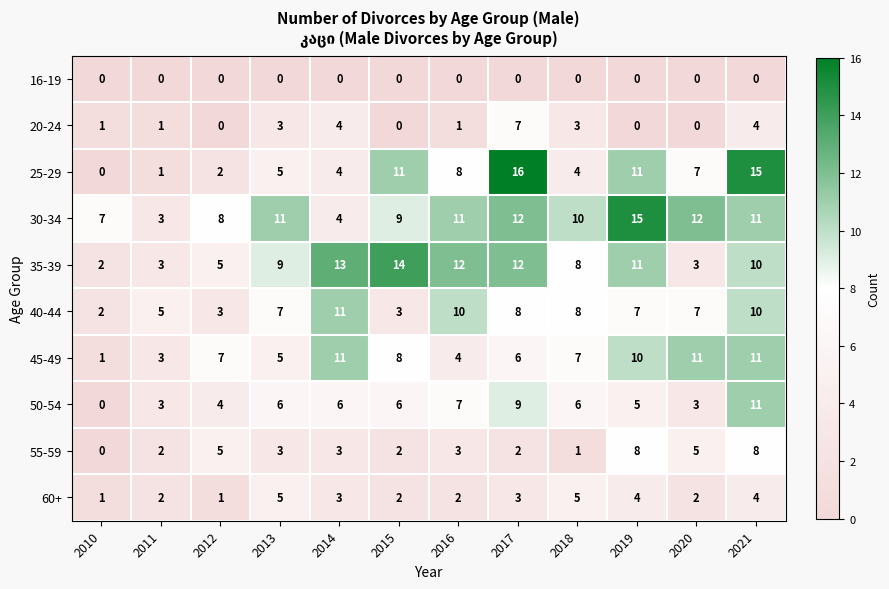

How many values in the 60+ series are below 3?

6